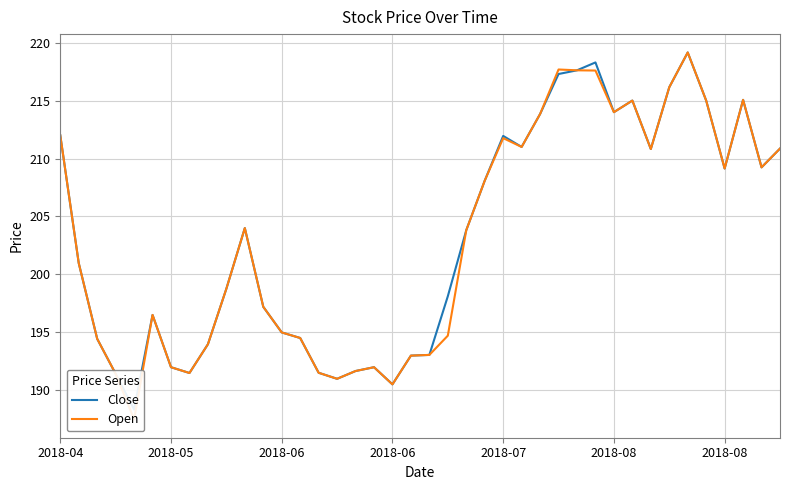

At which label does Close first exceed 203?

2018-04